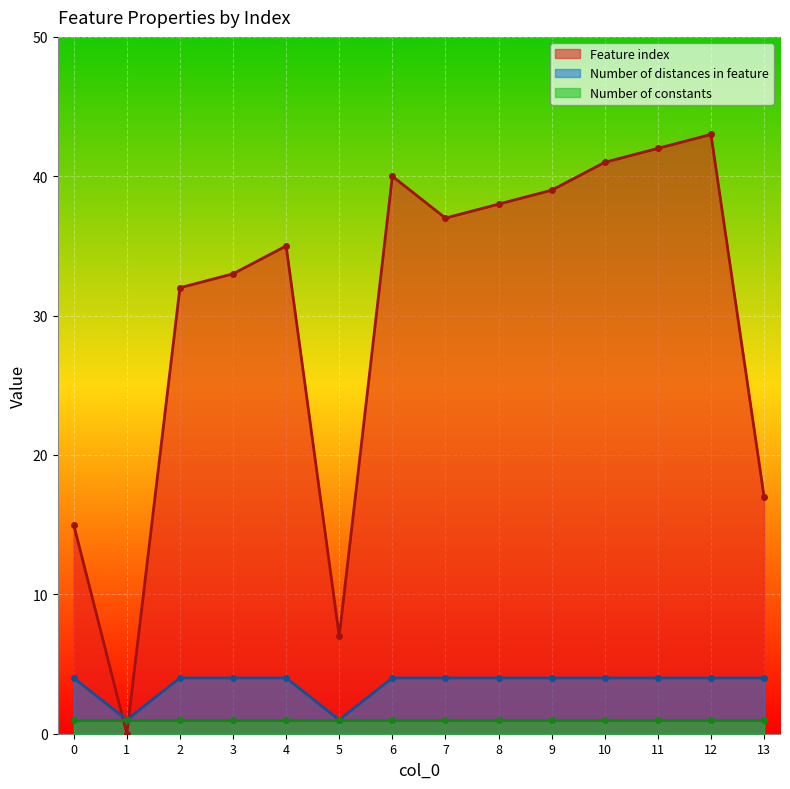

At which category does the chart reach its peak across all series?

12